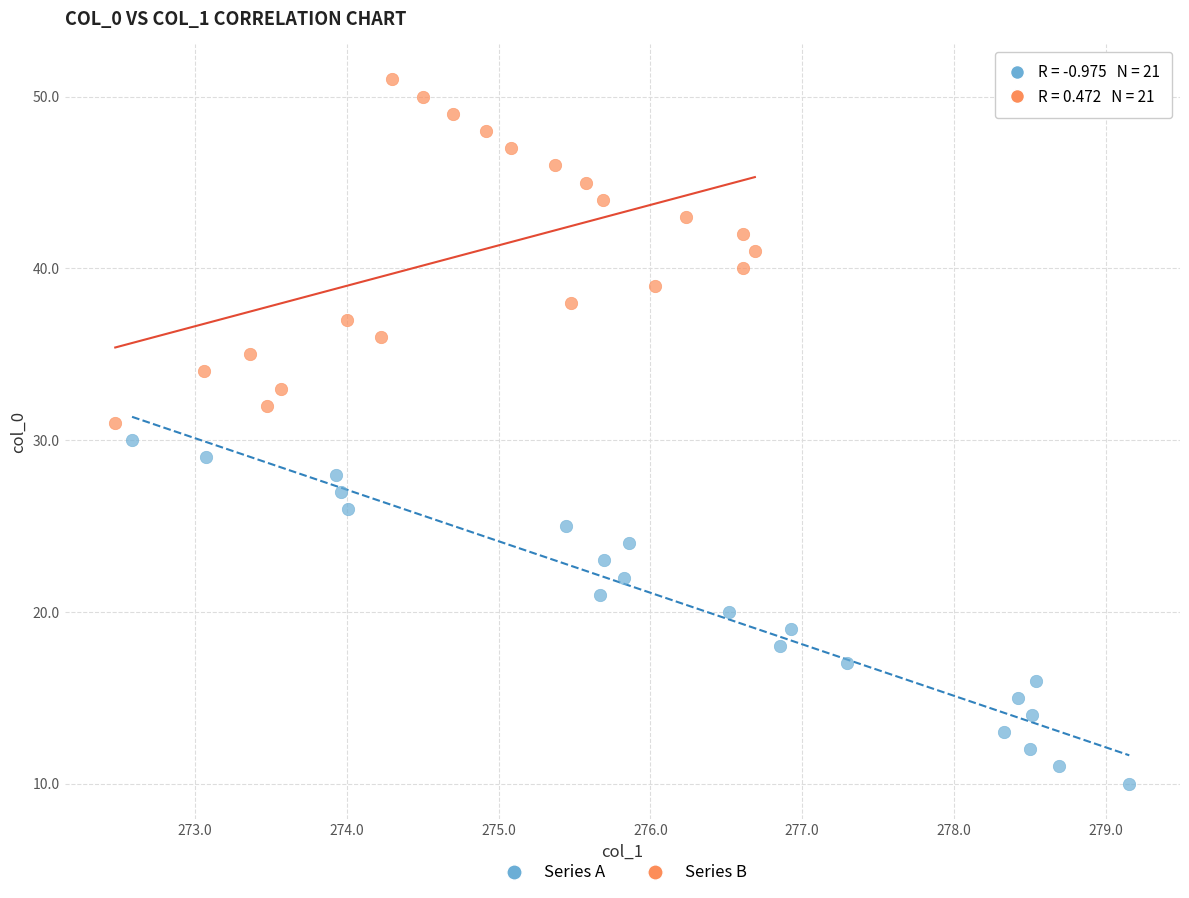

What are all the series names shown in the legend?

Series A, Series B